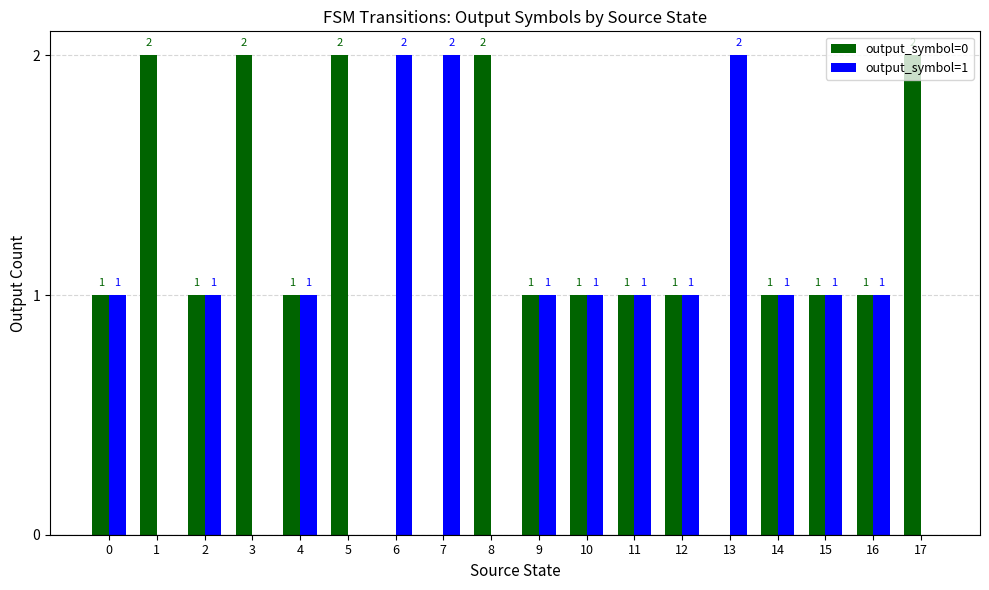

Is it true that output_symbol=1 equals 1 at 14?

True